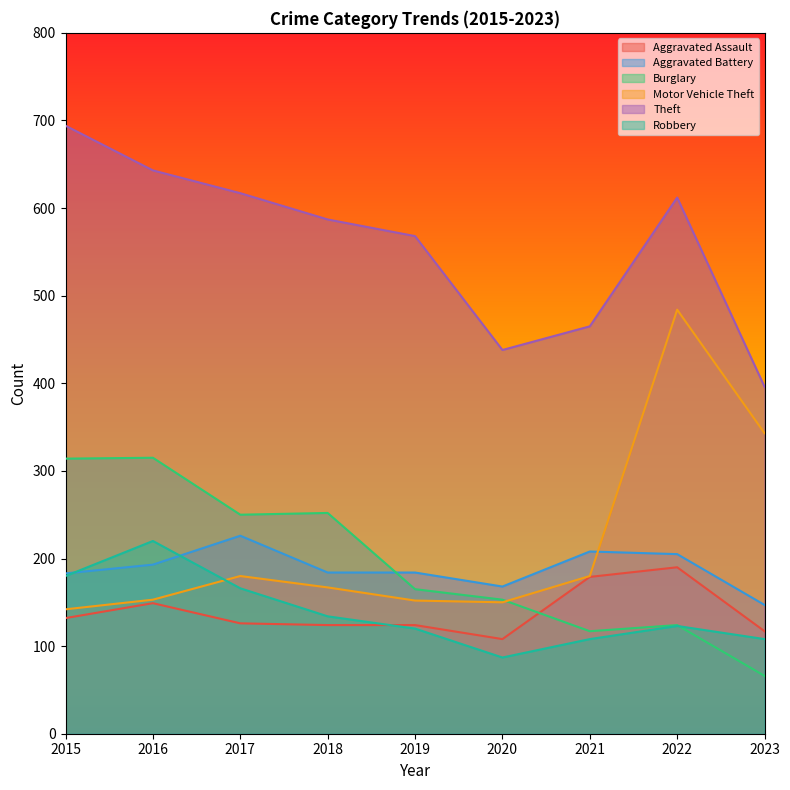

At which category does the chart reach its peak across all series?

2015